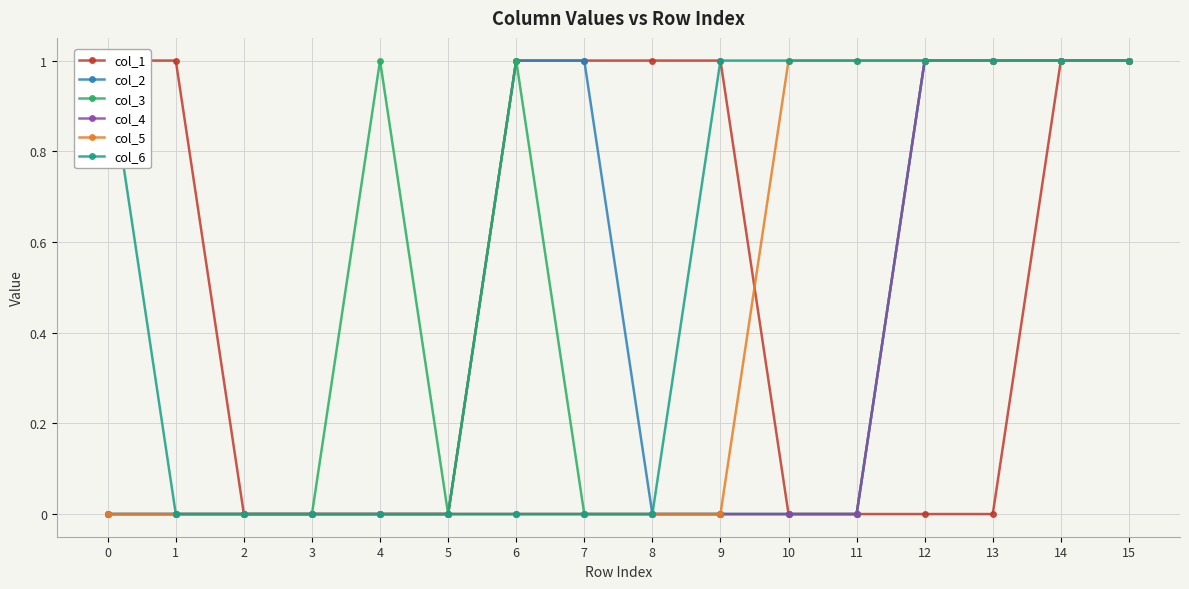

How many lines are shown in the chart?

6